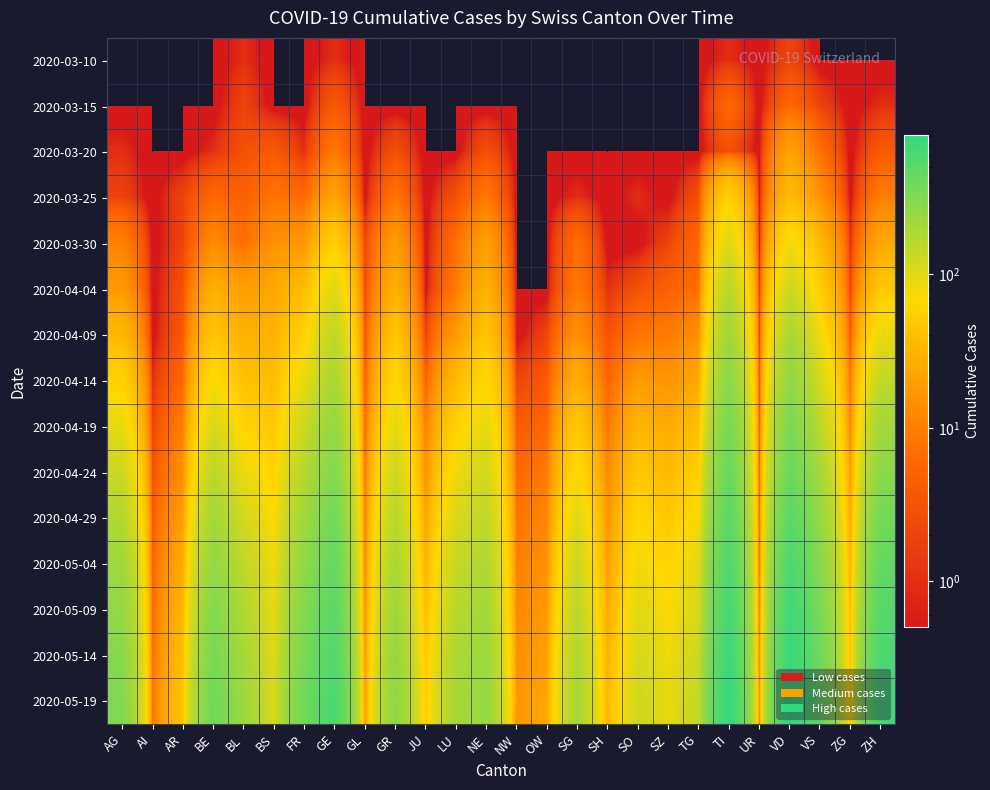

Reading left to right, transcribe all the data shown in this chart.

2020-03-10: AG=0	AI=0	AR=0	BE=0	BL=1	BS=0	FR=0	GE=1	GL=0	GR=0	JU=0	LU=0	NE=0	NW=0	OW=0	SG=0	SH=0	SO=0	SZ=0	TG=0	TI=1	UR=0	VD=2	VS=0	ZG=0	ZH=0
2020-03-15: AG=0	AI=0	AR=0	BE=0	BL=2	BS=0	FR=0	GE=4	GL=0	GR=0	JU=0	LU=0	NE=0	NW=0	OW=0	SG=0	SH=0	SO=0	SZ=0	TG=0	TI=6	UR=0	VD=6	VS=2	ZG=0	ZH=1
2020-03-20: AG=1	AI=0	AR=0	BE=1	BL=3	BS=4	FR=1	GE=9	GL=0	GR=3	JU=0	LU=0	NE=3	NW=0	OW=0	SG=0	SH=0	SO=0	SZ=0	TG=0	TI=3	UR=0	VD=22	VS=7	ZG=0	ZH=4
2020-03-25: AG=2	AI=0	AR=2	BE=6	BL=5	BS=8	FR=6	GE=22	GL=0	GR=8	JU=0	LU=3	NE=9	NW=0	OW=0	SG=1	SH=0	SO=1	SZ=0	TG=3	TI=60	UR=0	VD=38	VS=15	ZG=0	ZH=10
2020-03-30: AG=11	AI=0	AR=2	BE=13	BL=7	BS=15	FR=17	GE=56	GL=2	GR=19	JU=0	LU=7	NE=20	NW=0	OW=0	SG=7	SH=0	SO=0	SZ=2	TG=6	TI=105	UR=0	VD=78	VS=35	ZG=1	ZH=24
2020-04-04: AG=18	AI=0	AR=3	BE=28	BL=19	BS=24	FR=37	GE=102	GL=2	GR=30	JU=0	LU=9	NE=30	NW=0	OW=0	SG=9	SH=1	SO=3	SZ=5	TG=7	TI=165	UR=1	VD=128	VS=53	ZG=2	ZH=48
2020-04-09: AG=35	AI=0	AR=4	BE=45	BL=28	BS=30	FR=58	GE=148	GL=3	GR=45	JU=2	LU=18	NE=45	NW=0	OW=2	SG=15	SH=3	SO=8	SZ=9	TG=14	TI=220	UR=1	VD=192	VS=80	ZG=4	ZH=88
2020-04-14: AG=60	AI=1	AR=6	BE=72	BL=42	BS=38	FR=88	GE=195	GL=4	GR=68	JU=5	LU=35	NE=68	NW=2	OW=4	SG=28	SH=5	SO=18	SZ=16	TG=25	TI=290	UR=2	VD=265	VS=115	ZG=8	ZH=145
2020-04-19: AG=90	AI=2	AR=10	BE=110	BL=62	BS=48	FR=125	GE=250	GL=5	GR=95	JU=10	LU=58	NE=92	NW=4	OW=6	SG=48	SH=8	SO=32	SZ=25	TG=40	TI=360	UR=3	VD=340	VS=155	ZG=12	ZH=210
2020-04-24: AG=130	AI=3	AR=14	BE=155	BL=88	BS=58	FR=168	GE=310	GL=7	GR=128	JU=15	LU=82	NE=118	NW=6	OW=9	SG=72	SH=12	SO=48	SZ=36	TG=58	TI=430	UR=4	VD=420	VS=200	ZG=18	ZH=285
2020-04-29: AG=175	AI=4	AR=20	BE=205	BL=118	BS=70	FR=215	GE=375	GL=9	GR=162	JU=22	LU=108	NE=148	NW=8	OW=12	SG=99	SH=16	SO=65	SZ=48	TG=76	TI=505	UR=5	VD=505	VS=248	ZG=24	ZH=365
2020-05-04: AG=220	AI=5	AR=26	BE=258	BL=148	BS=82	FR=262	GE=440	GL=11	GR=195	JU=30	LU=135	NE=178	NW=10	OW=15	SG=128	SH=20	SO=82	SZ=60	TG=95	TI=580	UR=6	VD=590	VS=298	ZG=30	ZH=448
2020-05-09: AG=258	AI=6	AR=32	BE=308	BL=175	BS=92	FR=305	GE=500	GL=13	GR=225	JU=38	LU=160	NE=205	NW=12	OW=18	SG=155	SH=24	SO=98	SZ=72	TG=112	TI=650	UR=7	VD=670	VS=345	ZG=36	ZH=525
2020-05-14: AG=290	AI=7	AR=38	BE=352	BL=200	BS=100	FR=345	GE=555	GL=15	GR=252	JU=46	LU=182	NE=228	NW=14	OW=21	SG=178	SH=28	SO=112	SZ=82	TG=128	TI=715	UR=8	VD=745	VS=388	ZG=42	ZH=598
2020-05-19: AG=318	AI=8	AR=44	BE=392	BL=222	BS=108	FR=382	GE=605	GL=17	GR=275	JU=54	LU=202	NE=248	NW=16	OW=24	SG=198	SH=32	SO=125	SZ=91	TG=142	TI=775	UR=9	VD=815	VS=428	ZG=48	ZH=665